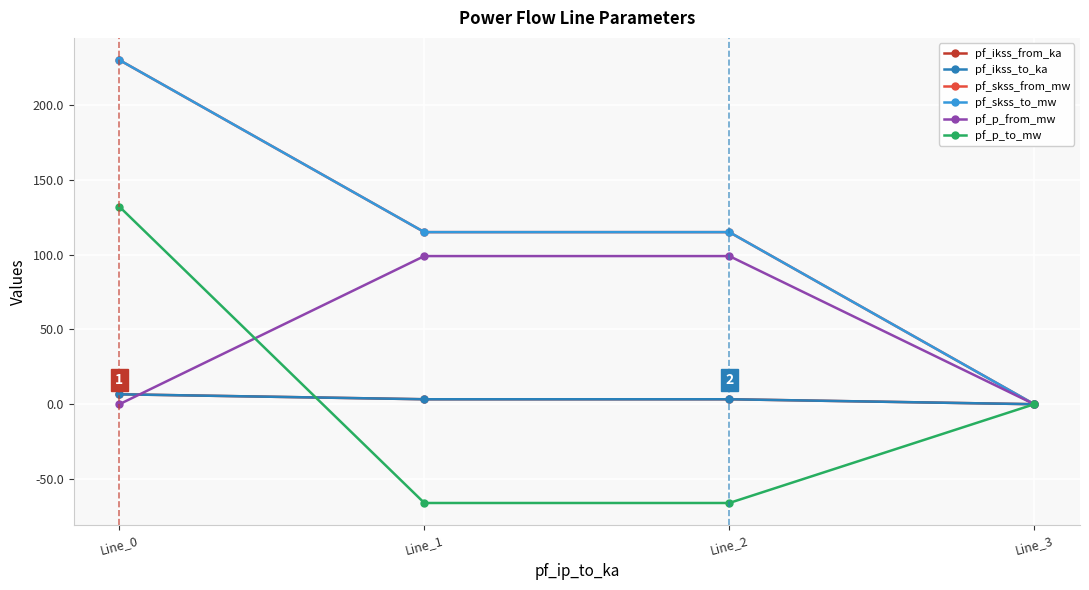

Between Line_2 and Line_3, which is larger?

Line_2